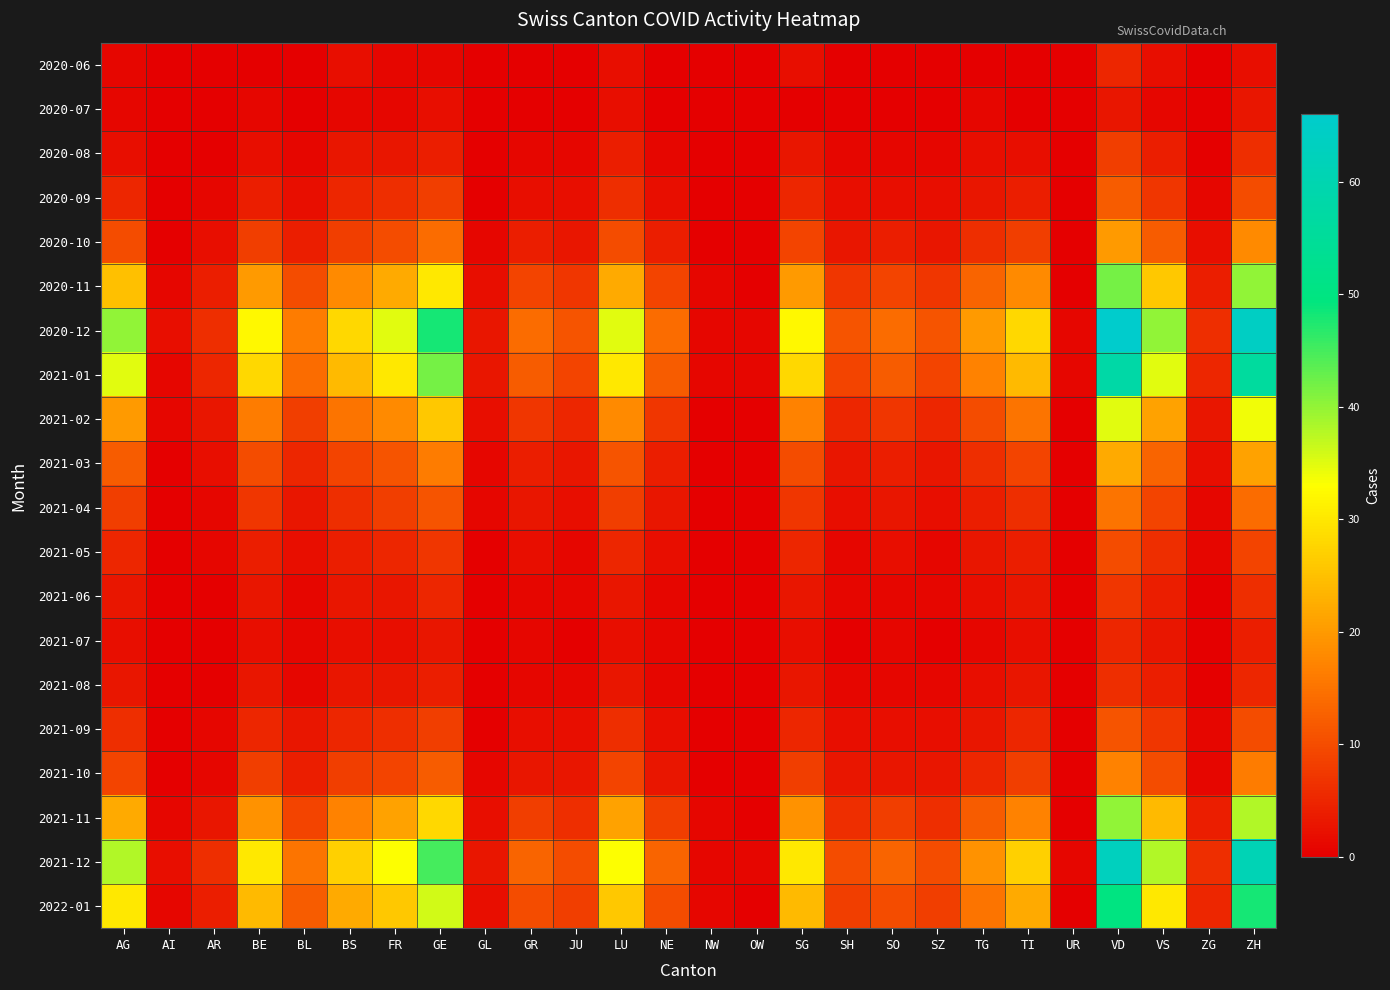

Which series changed the most between NE and TG?

2020-12